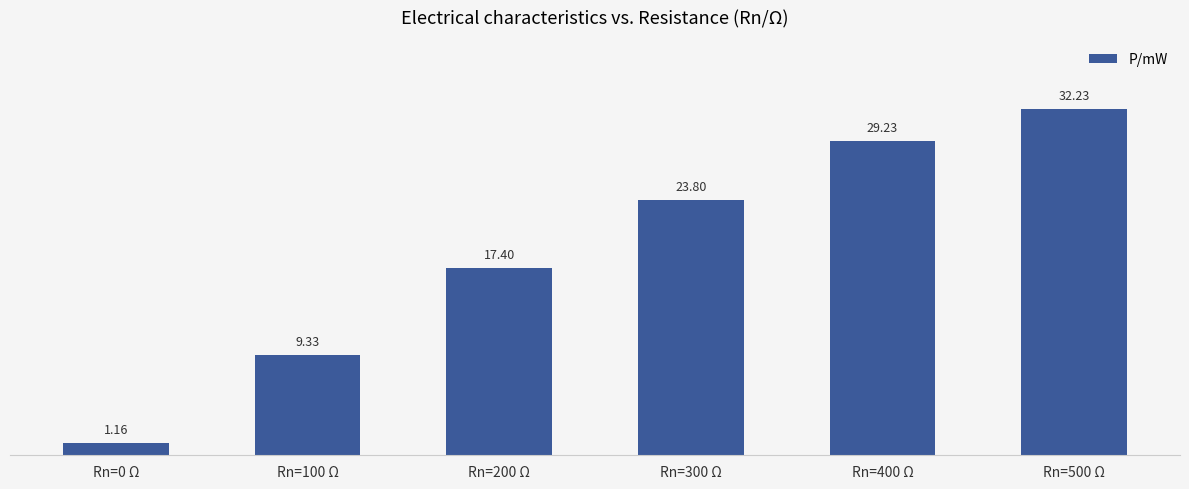

What is the sum of the values at Rn=100 Ω and Rn=400 Ω?

38.6